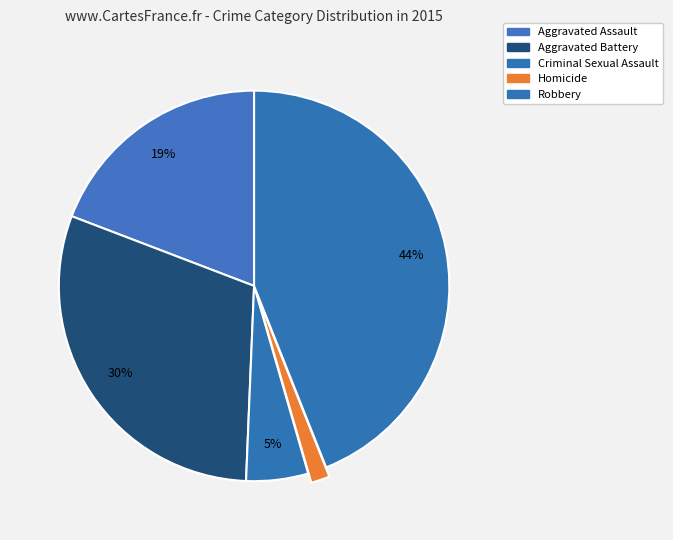

Rank the categories by value from lowest to highest.

Homicide, Criminal Sexual Assault, Aggravated Assault, Aggravated Battery, Robbery